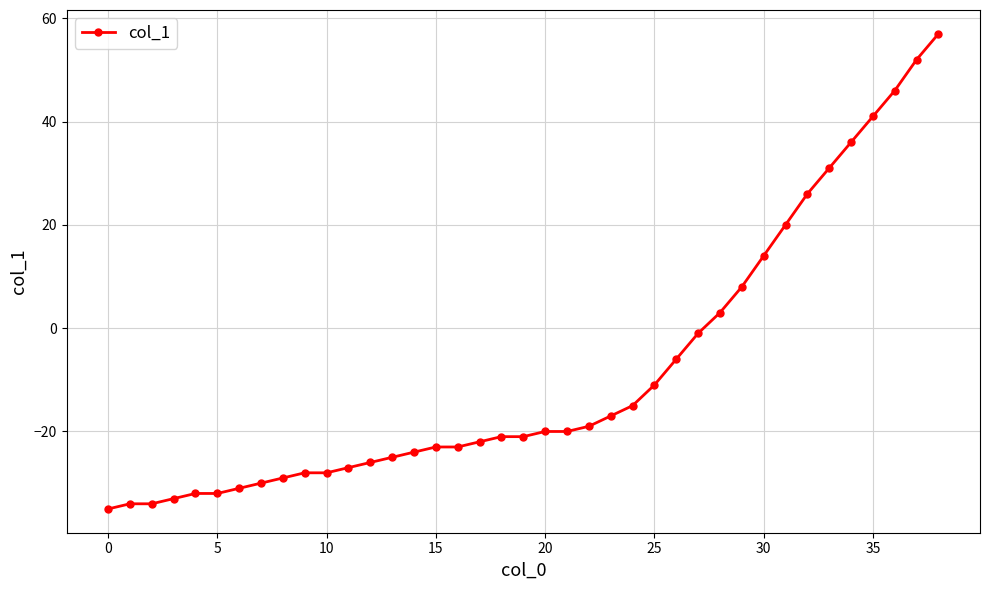

What is the maximum value shown in the chart?

57